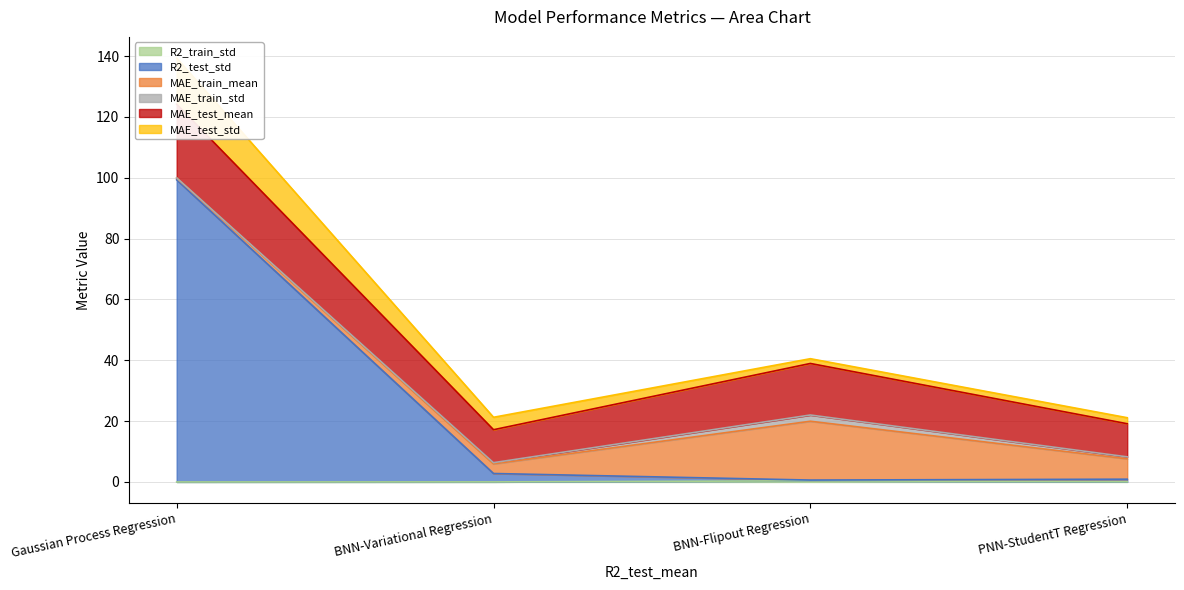

What is the label of the 3rd point from the left?

BNN-Flipout Regression